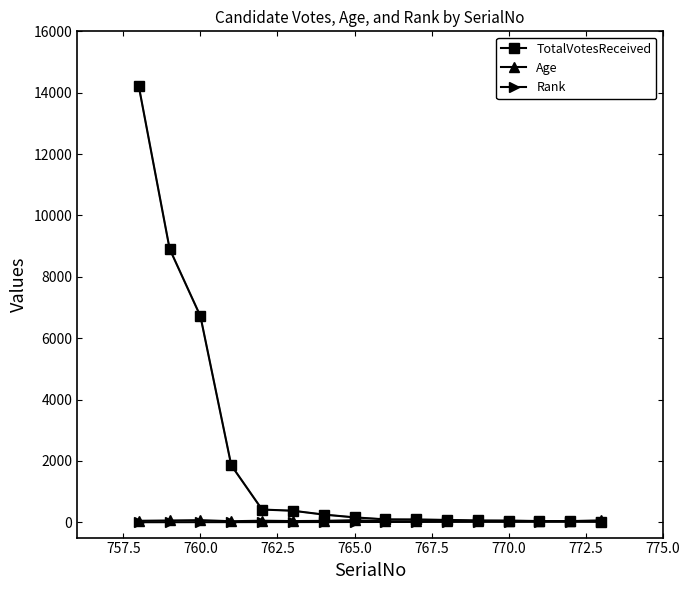

Which series has the largest range (max minus min)?

TotalVotesReceived